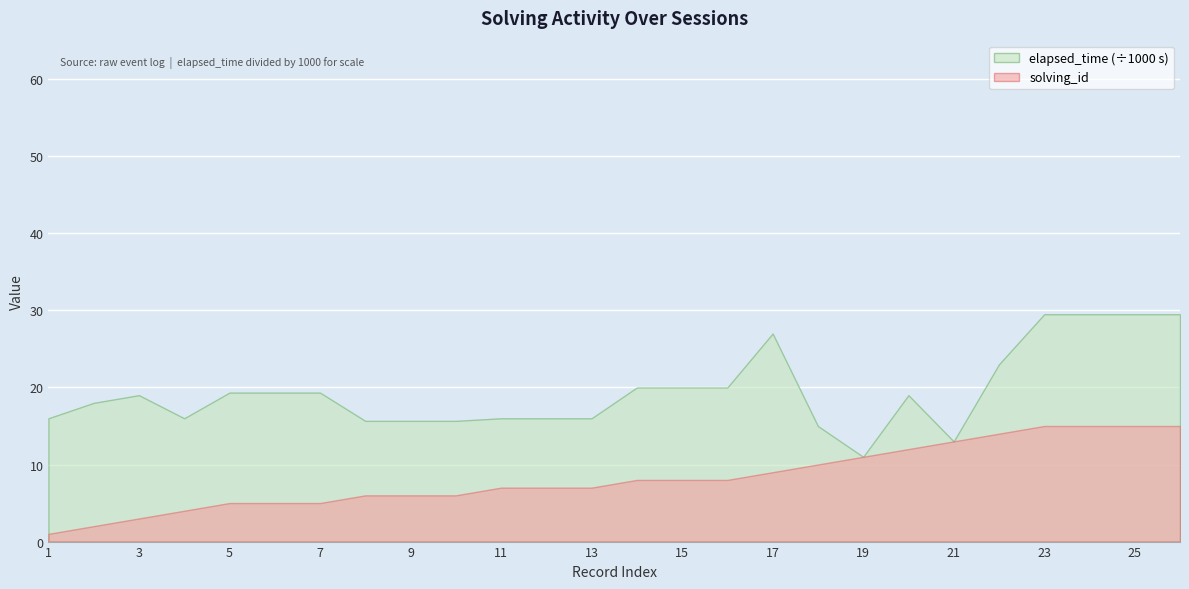

True or false: solving_id and elapsed_time intersect in this chart.

False